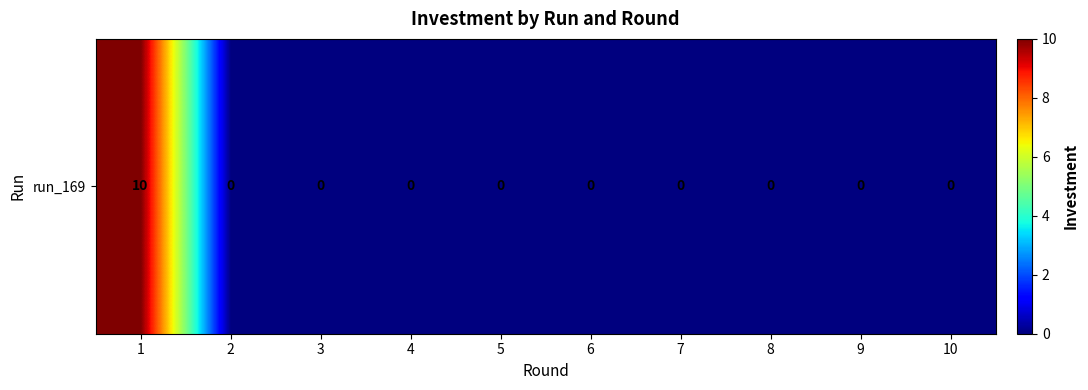

How many values exceed 0?

1